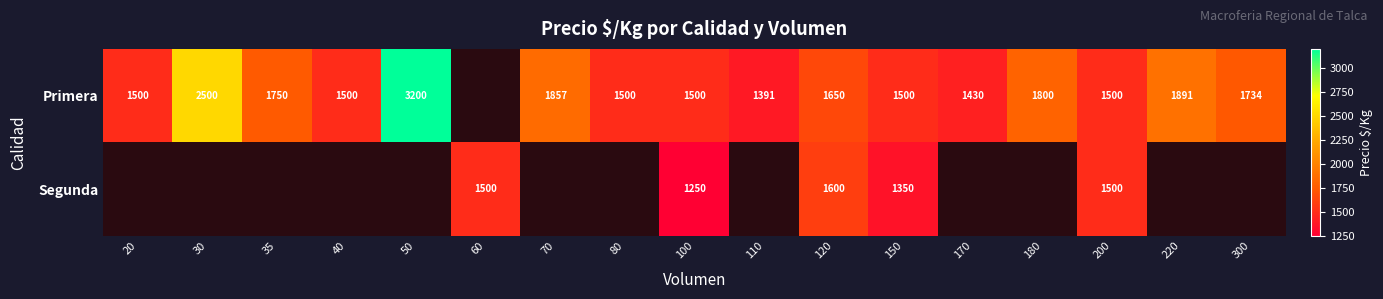

Is the value of Segunda at 120 greater than the value of Primera at 50?

No